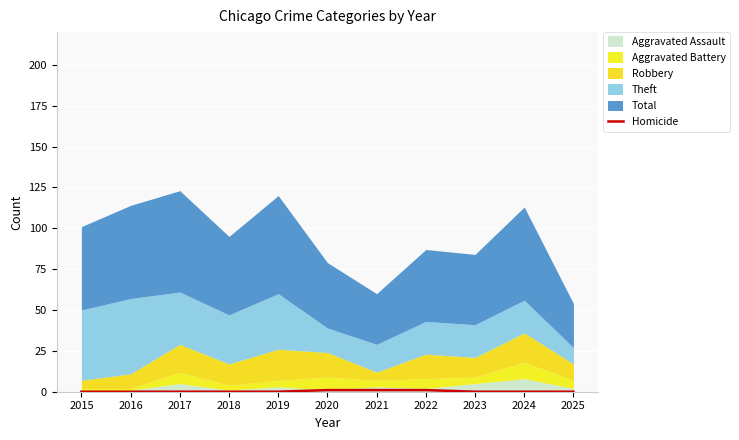

Is it true that Homicide equals 1 at 2021?

True